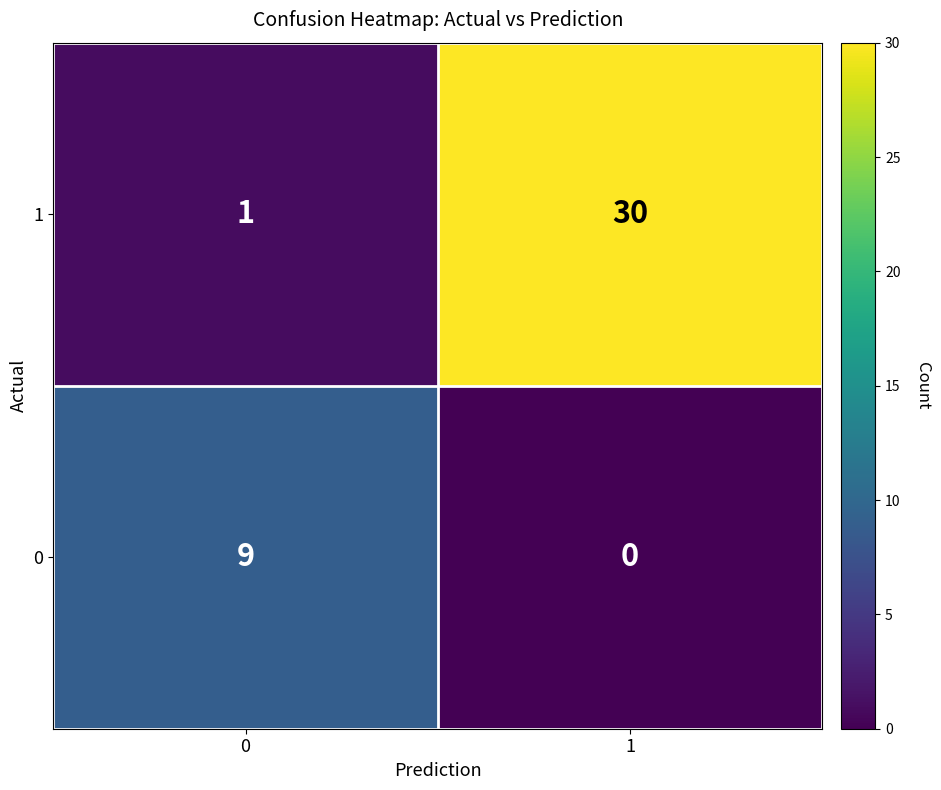

At 0, list the series in order from smallest to largest.

1, 0